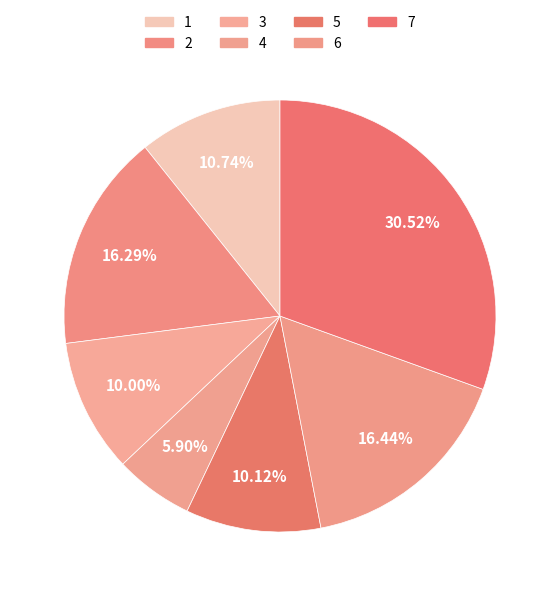

Is the sum of 2 and 7 greater than half?

No